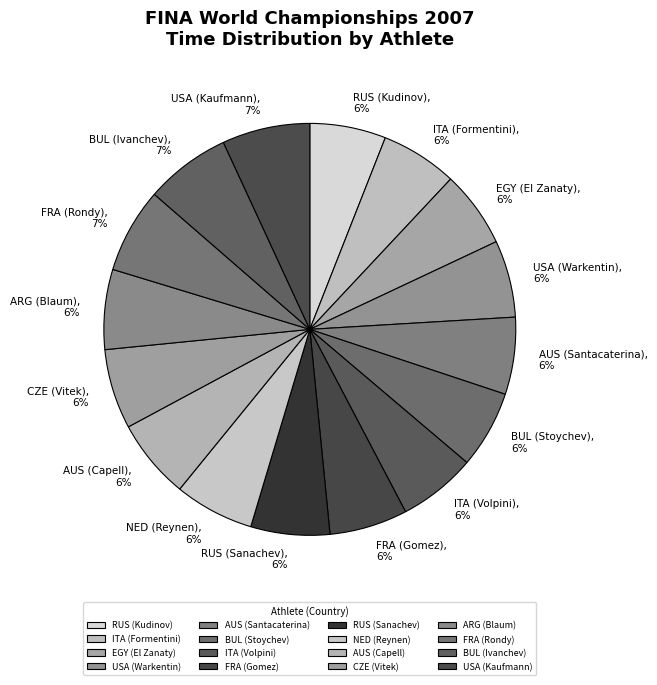

To the nearest percent, what is the combined percentage of USA (Warkentin), 6% and ITA (Formentini), 6%?

12%